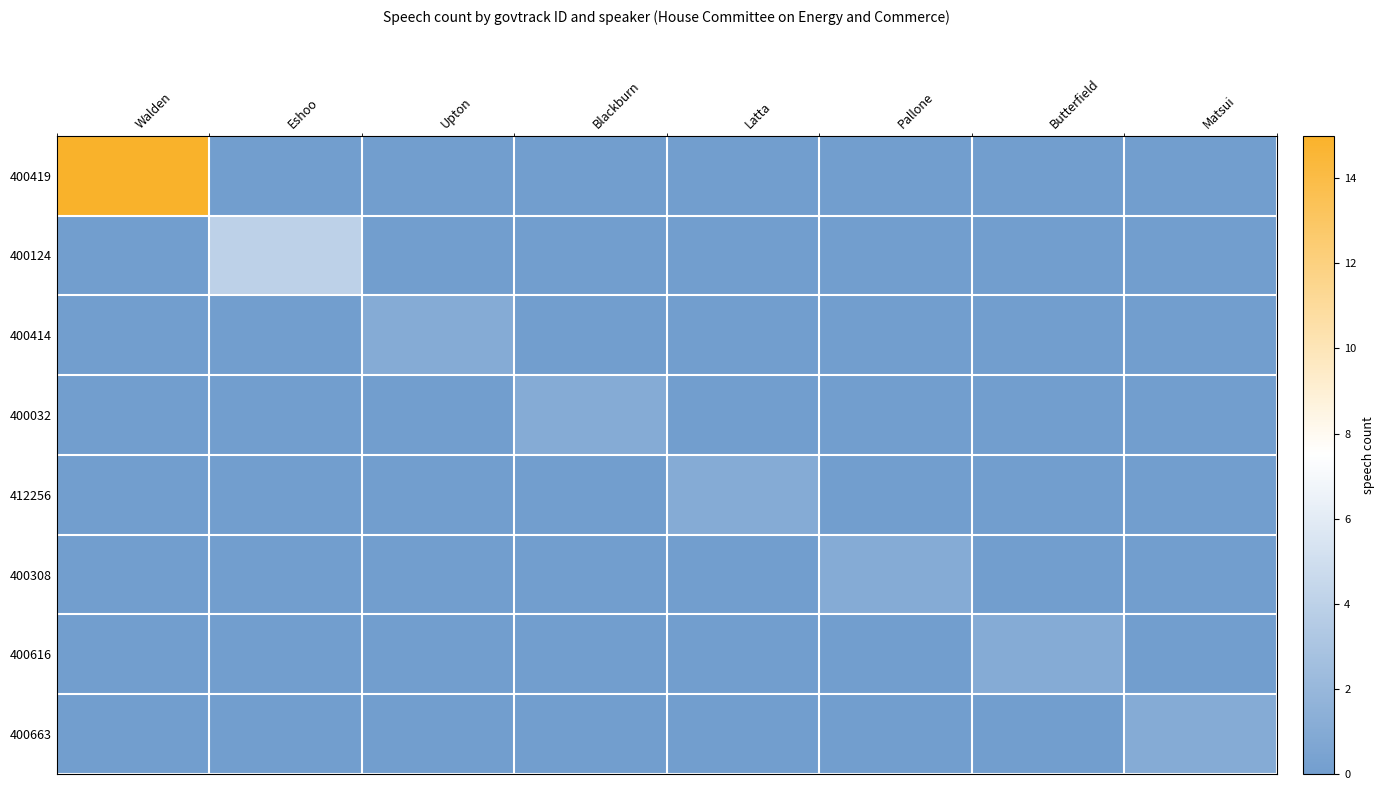

Rank the series by their maximum value, from lowest to highest.

400414, 400032, 412256, 400308, 400616, 400663, 400124, 400419